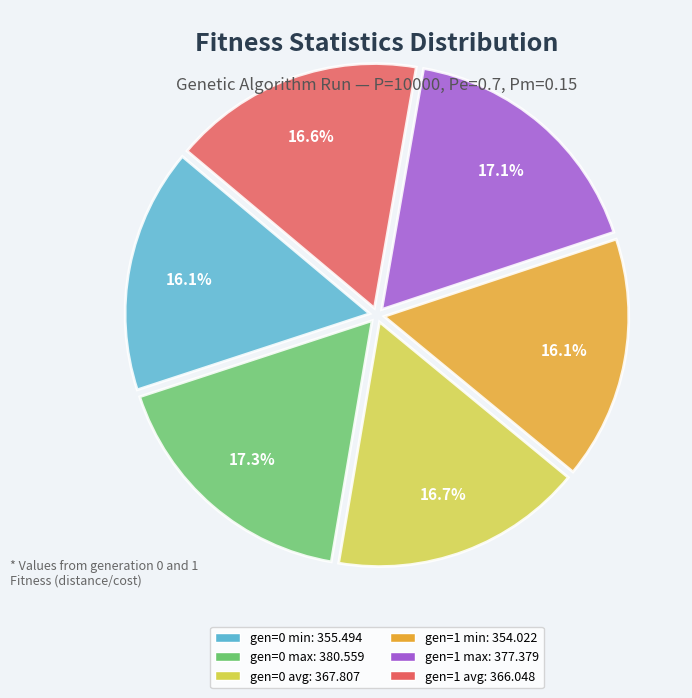

How many segments does this pie chart have?

6